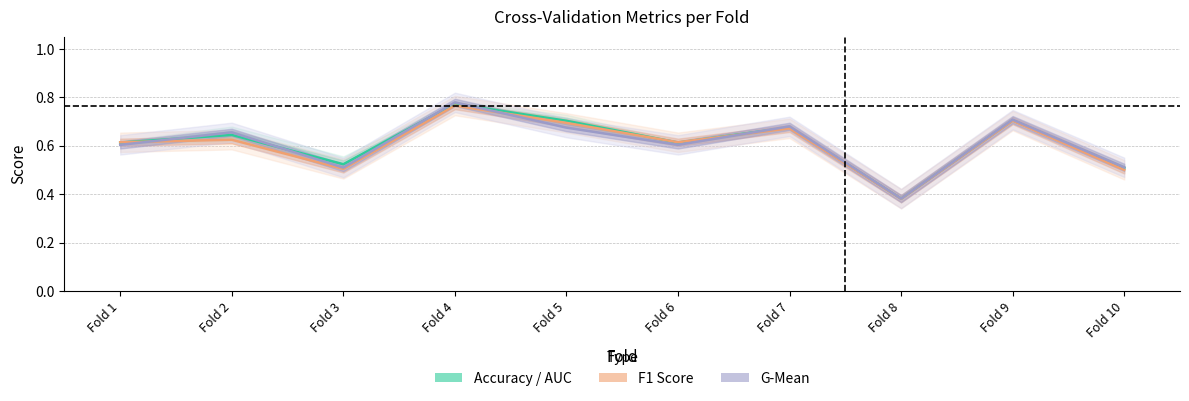

The G-Mean (Forecast) series shows 1.1 at Fold 9. True or false?

False